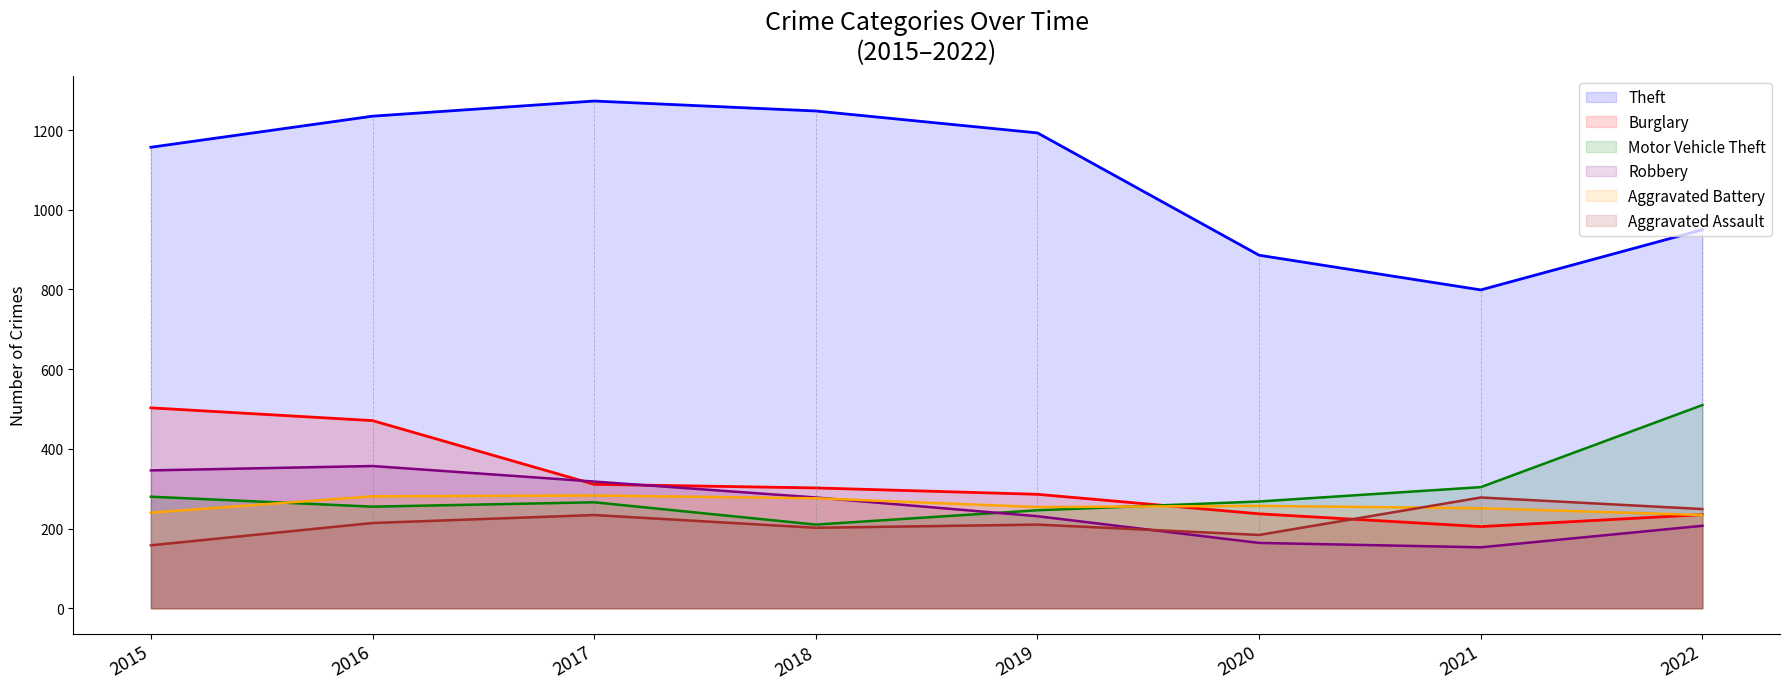

The Aggravated Assault series shows 278 at 2021. True or false?

True